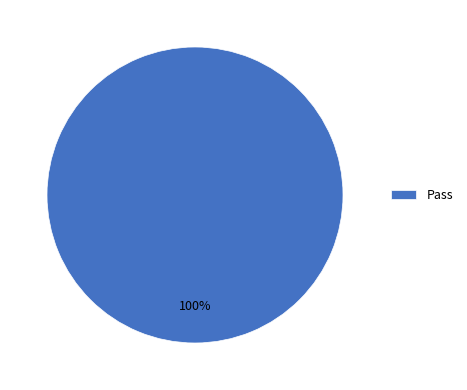

Is it true that Pass is 100% of the pie?

True